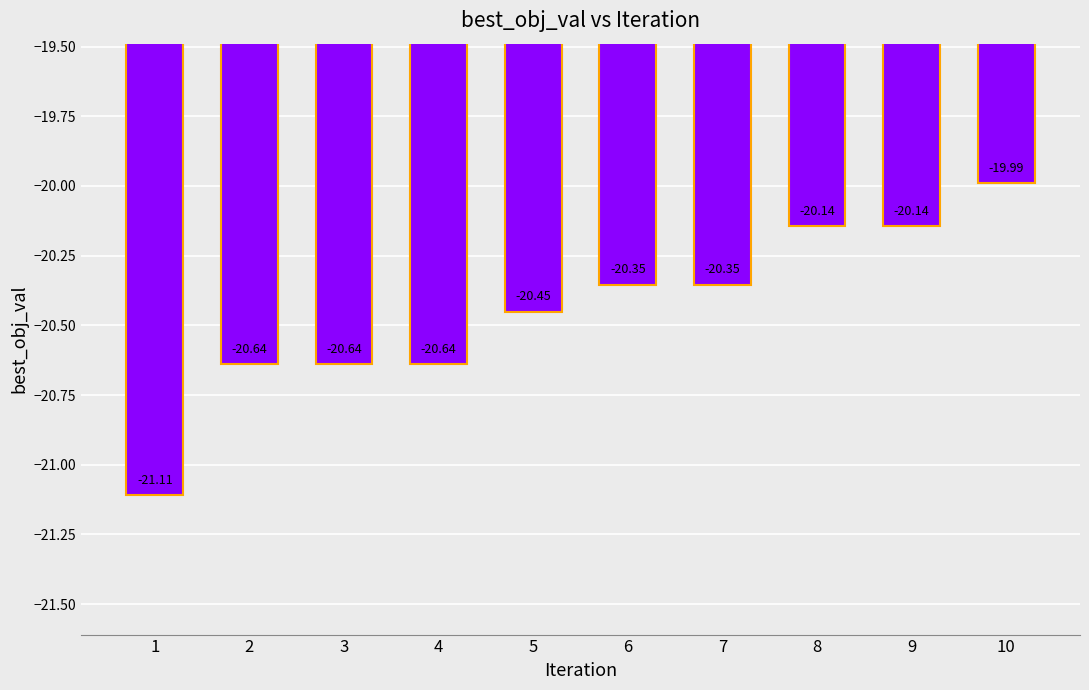

Are the bars horizontal?

No